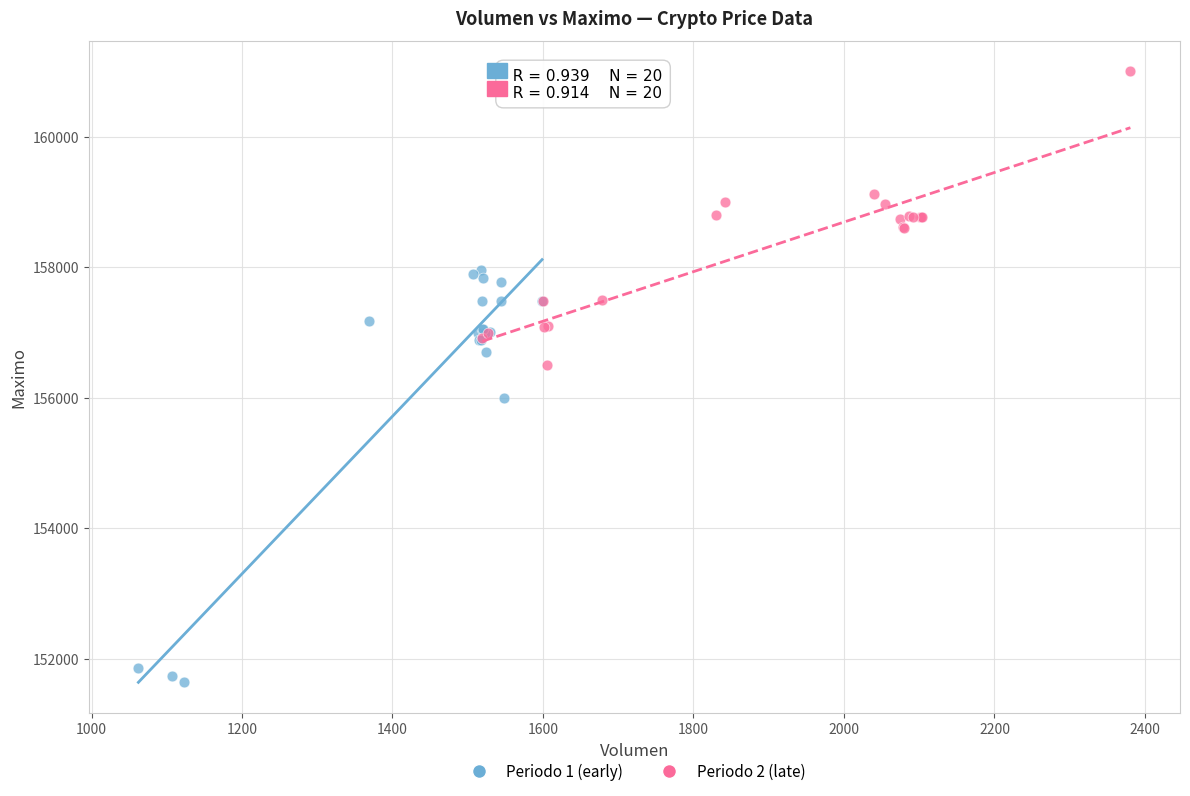

Which series contains the lowest Y value?

Periodo 1 (early)